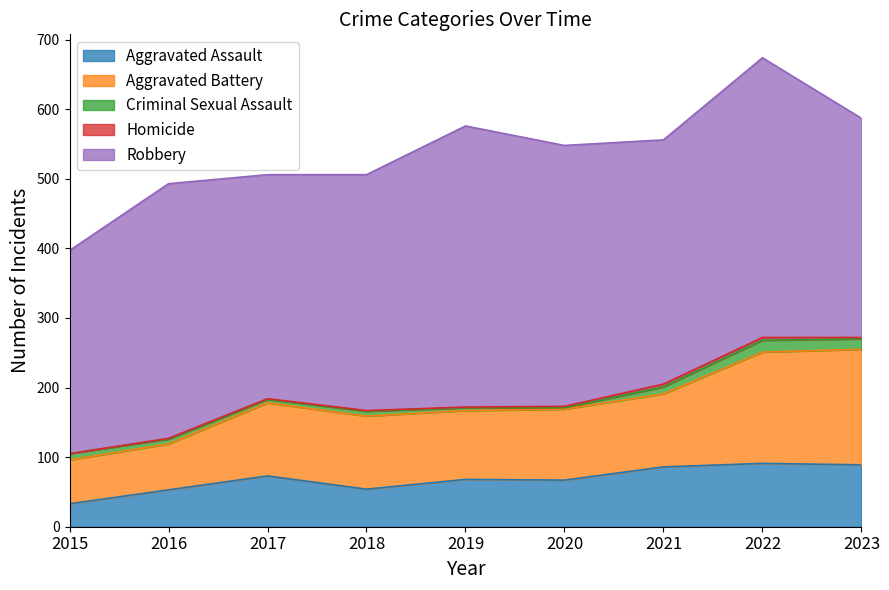

What is the value of the Criminal Sexual Assault point at the 4th from the left?

7